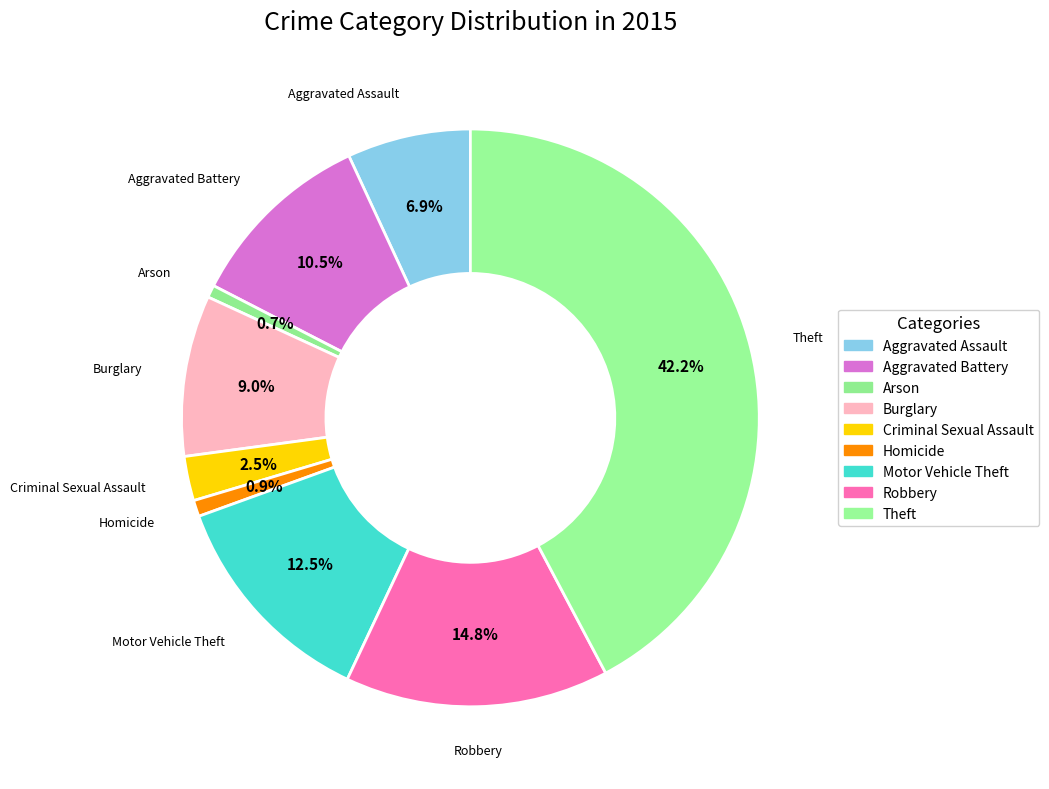

How many slices are in this pie chart?

9